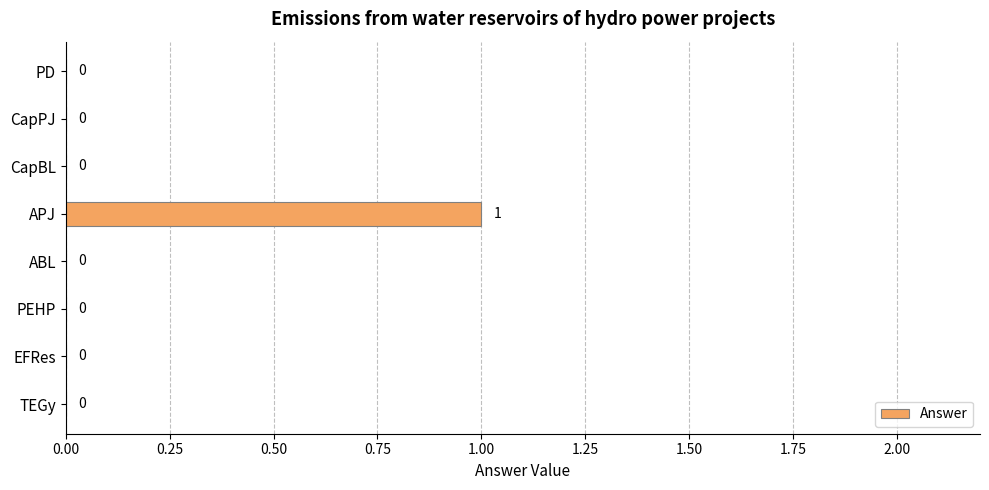

What is the greatest value displayed?

1